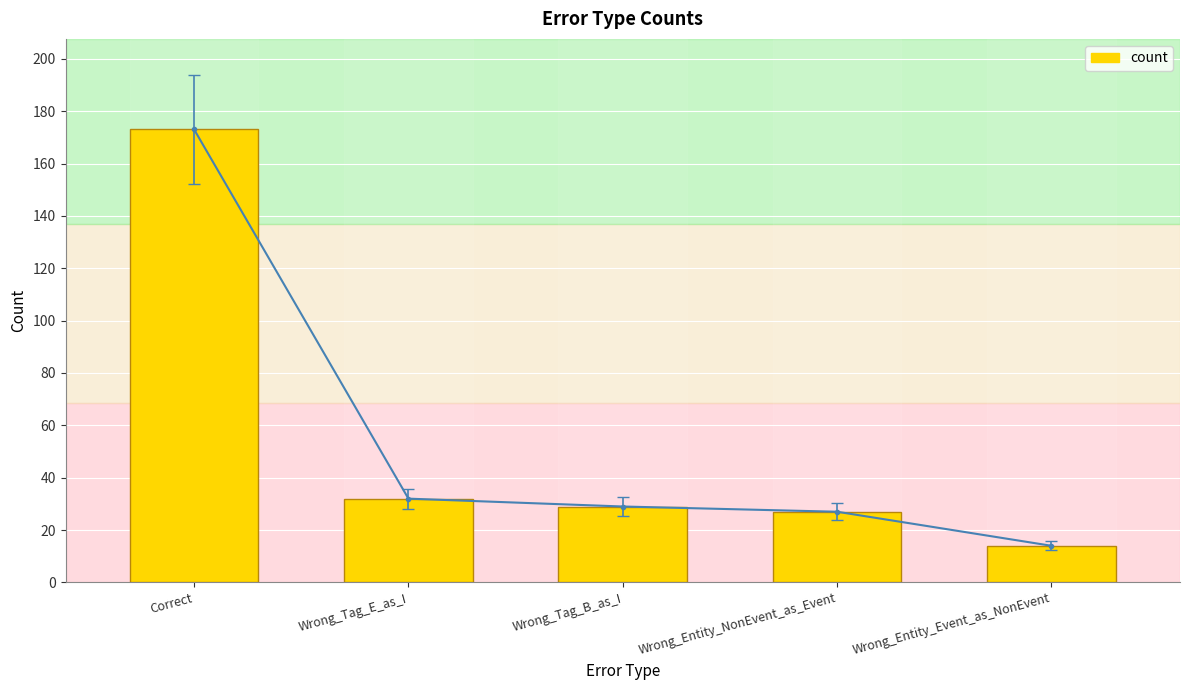

Are the bars grouped side by side (vs. stacked)?

No